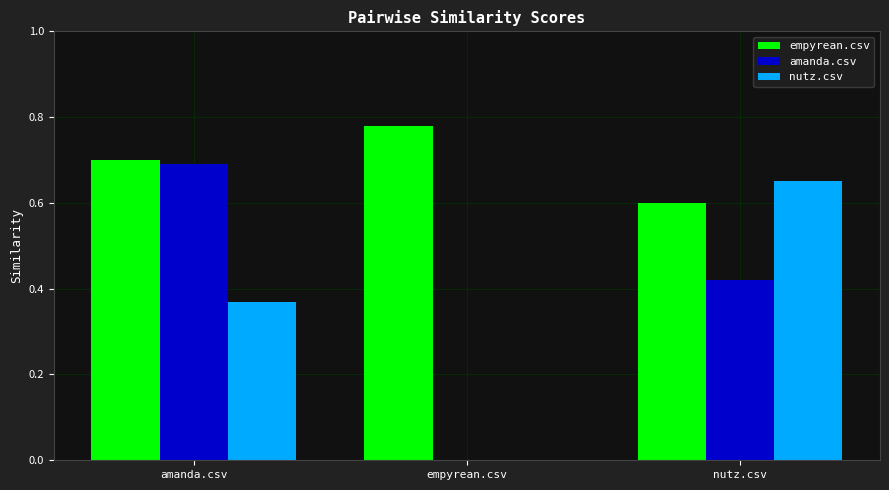

Which category has the highest value across all series?

empyrean.csv